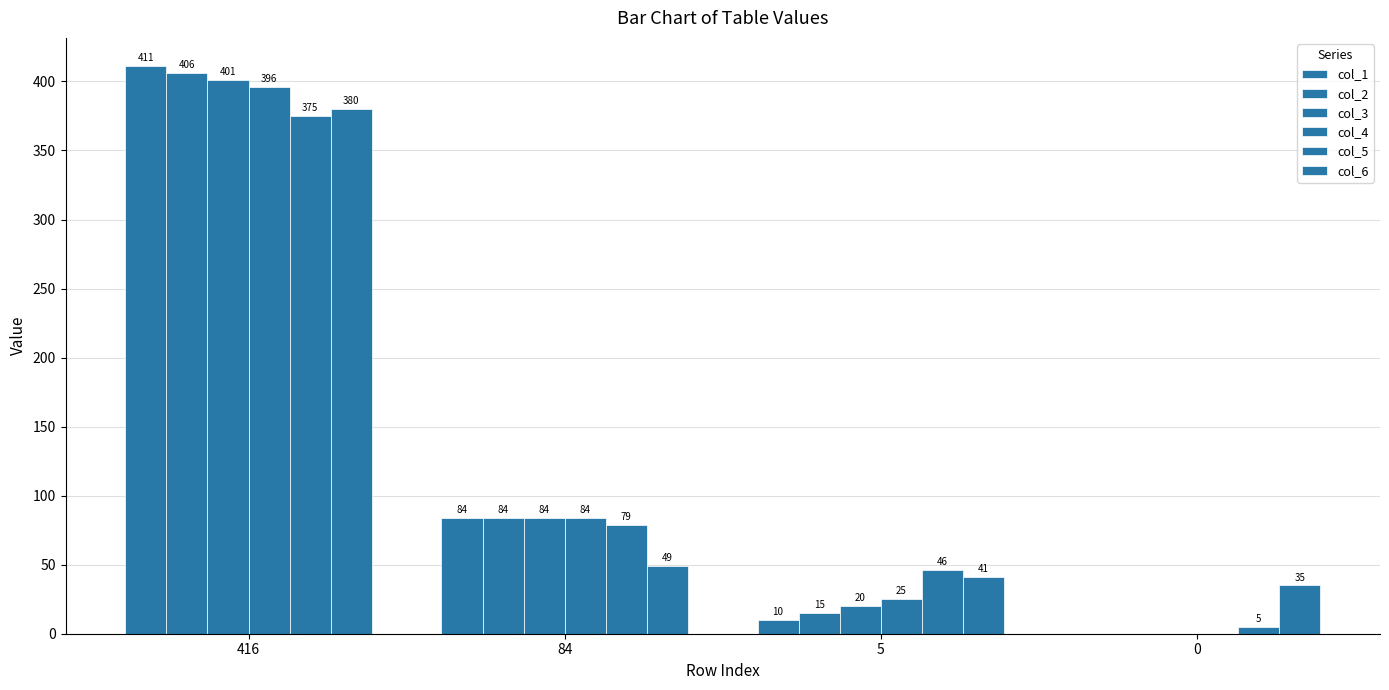

How many values in col_1 are above zero?

3